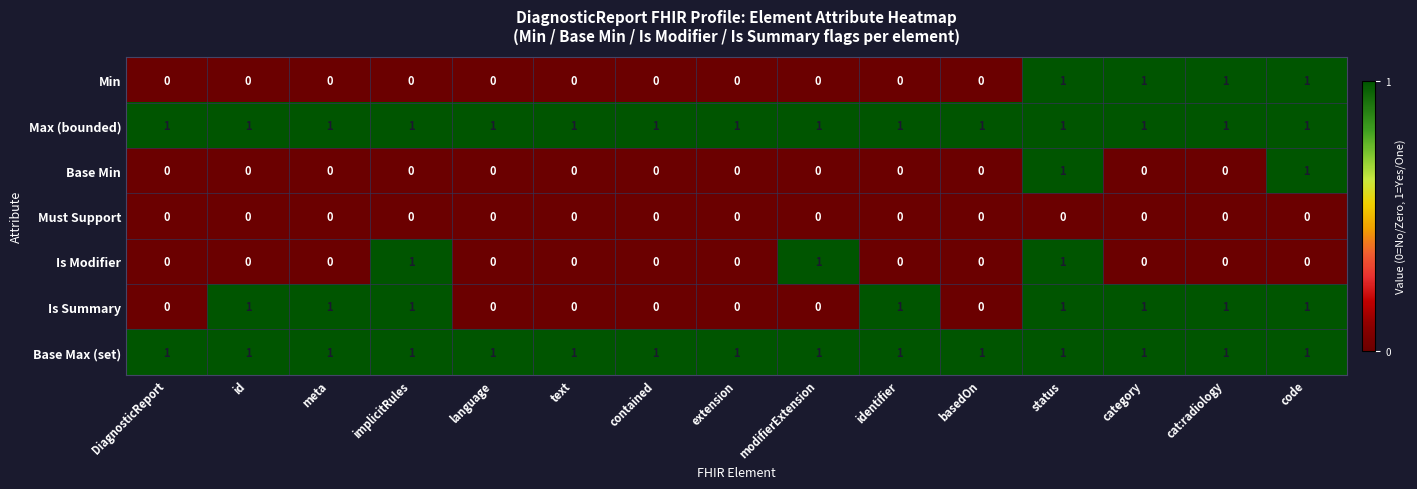

True or false: Is Summary has a value of 1 at category.

True